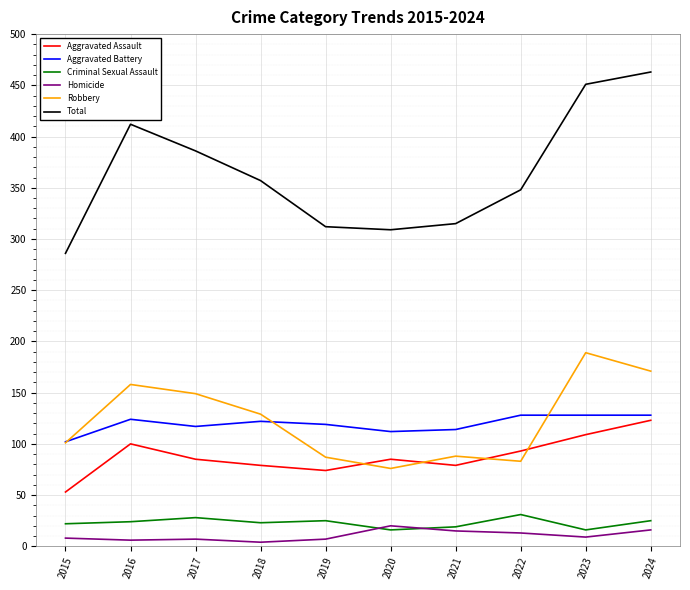

Is it true that Homicide equals 20 at 2020?

True